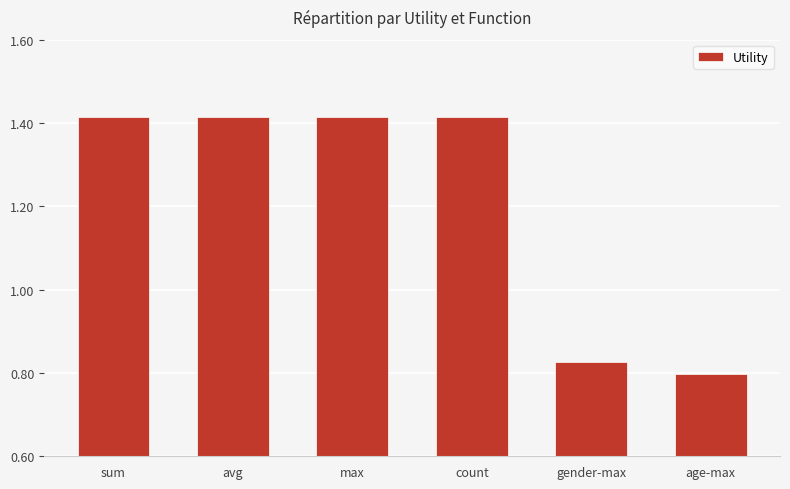

Which label corresponds to the smallest value in the chart?

age-max